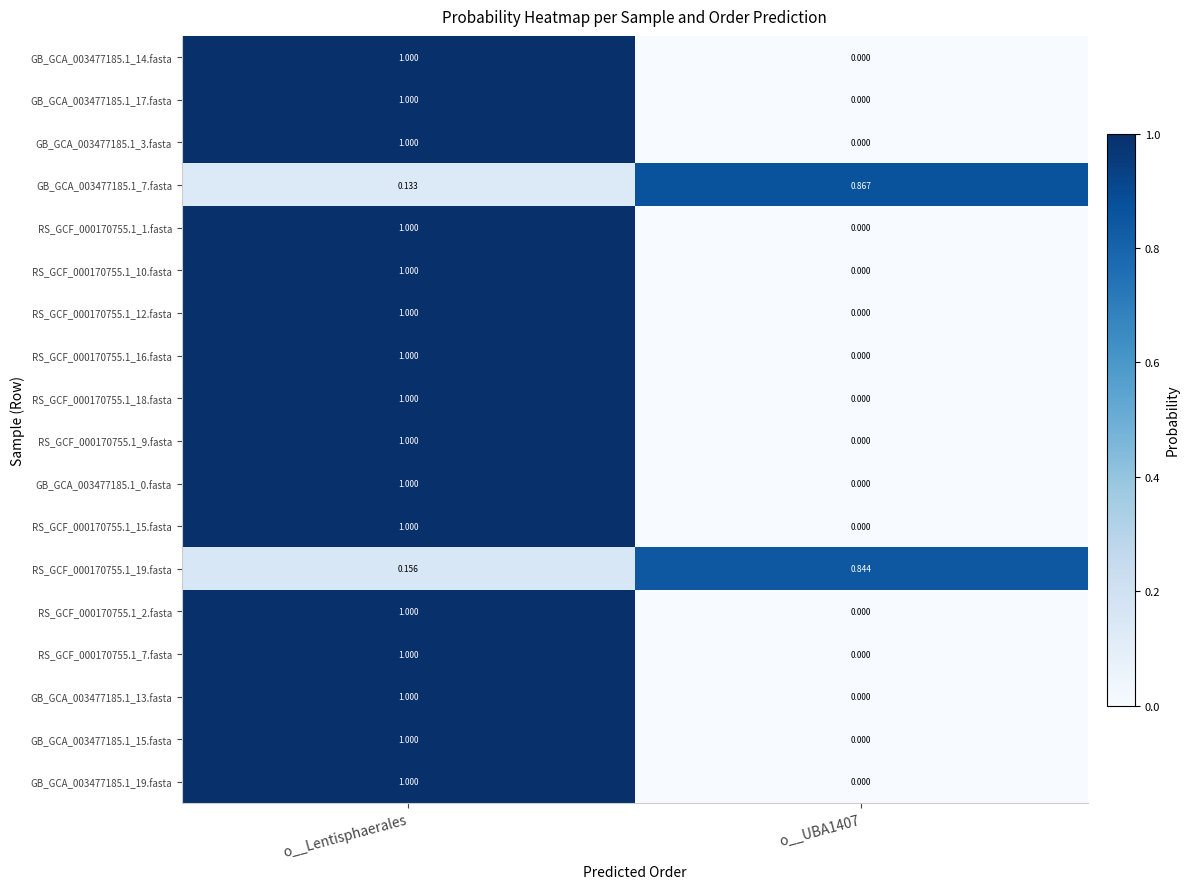

Is the value of RS_GCF_000170755.1_10.fasta at o__Lentisphaerales greater than the value of GB_GCA_003477185.1_15.fasta at o__UBA1407?

Yes